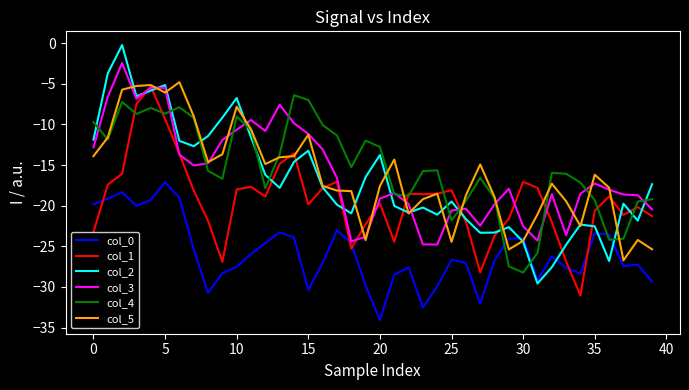

List the series in order of their peak value, highest first.

col_2, col_3, col_5, col_1, col_4, col_0